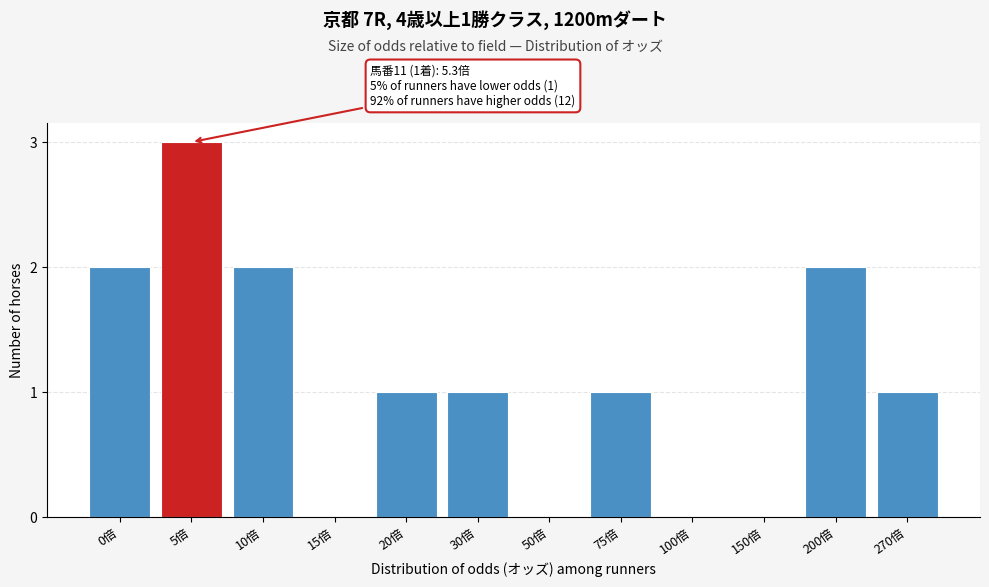

Reading right to left, extract all data points from this chart.

270倍=1	200倍=2	150倍=0	100倍=0	75倍=1	50倍=0	30倍=1	20倍=1	15倍=0	10倍=2	5倍=3	0倍=2